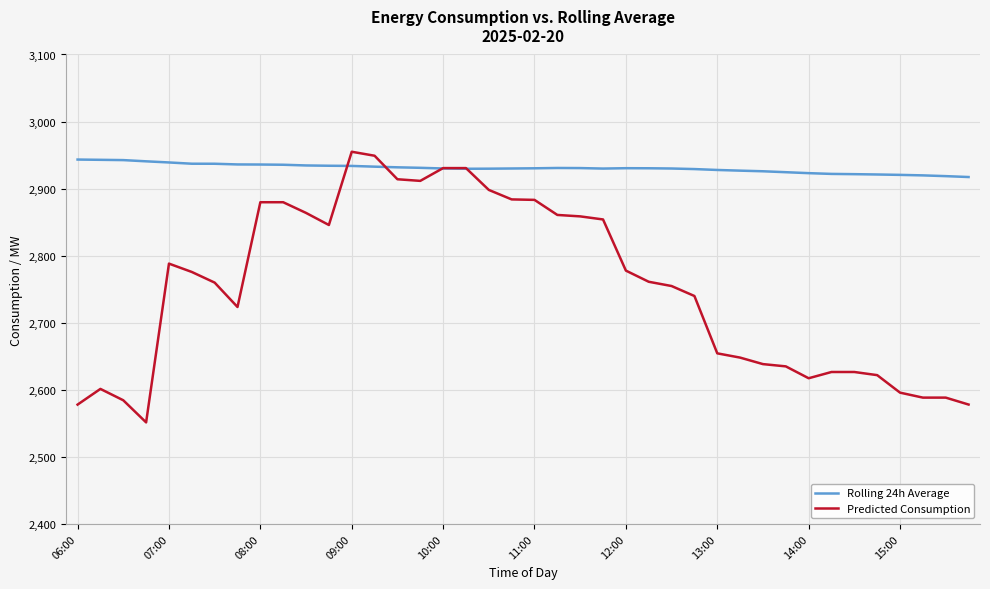

What is the minimum value for Rolling 24h Average?

2917.3